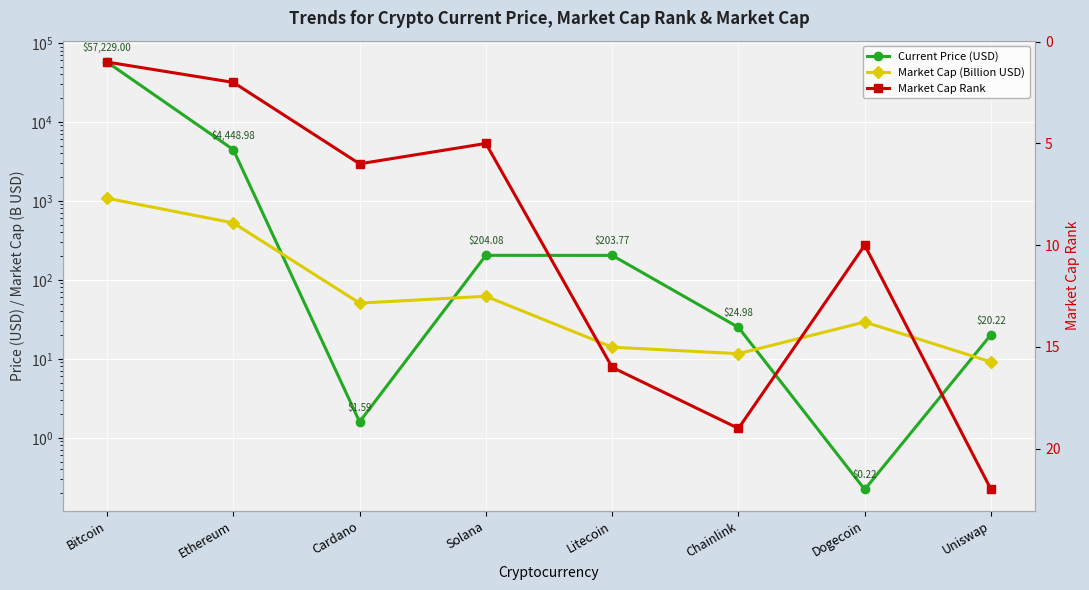

Rank the series by their maximum value, from highest to lowest.

Current Price (USD), Market Cap (Billion USD), Market Cap Rank